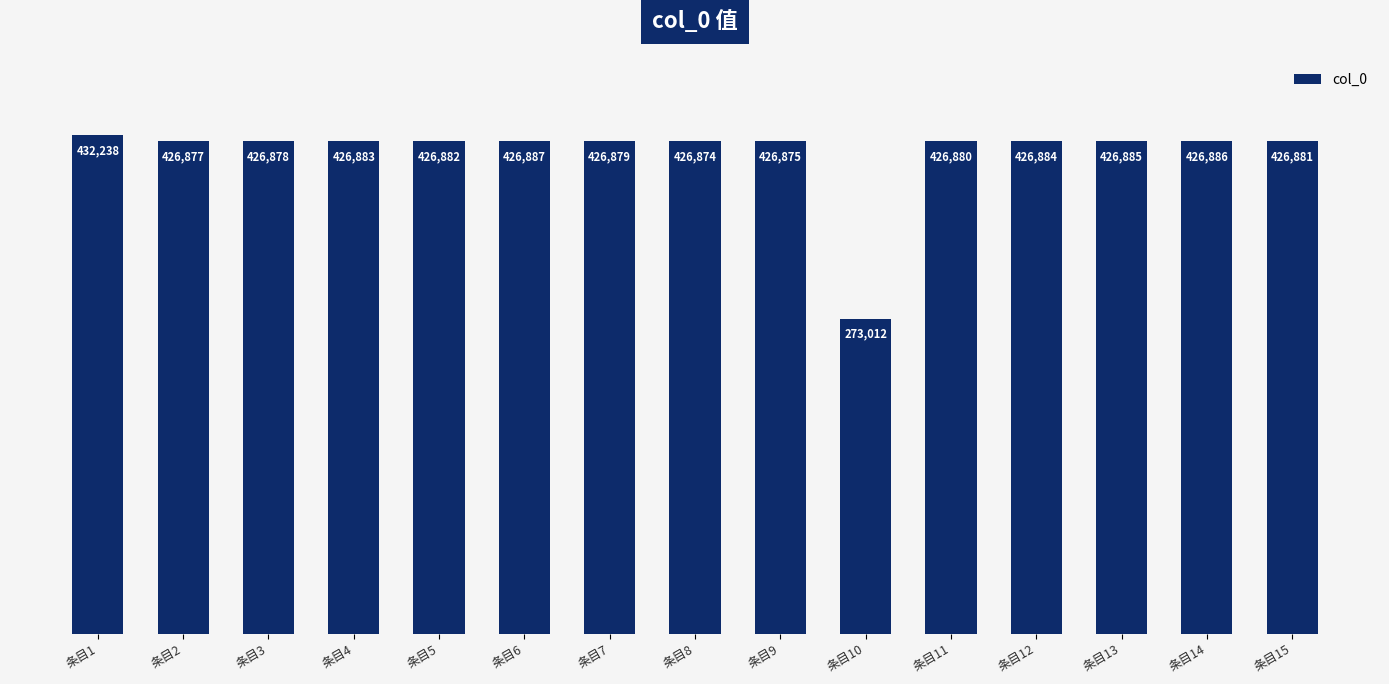

Is it true that the value at 条目4 is 426883?

True